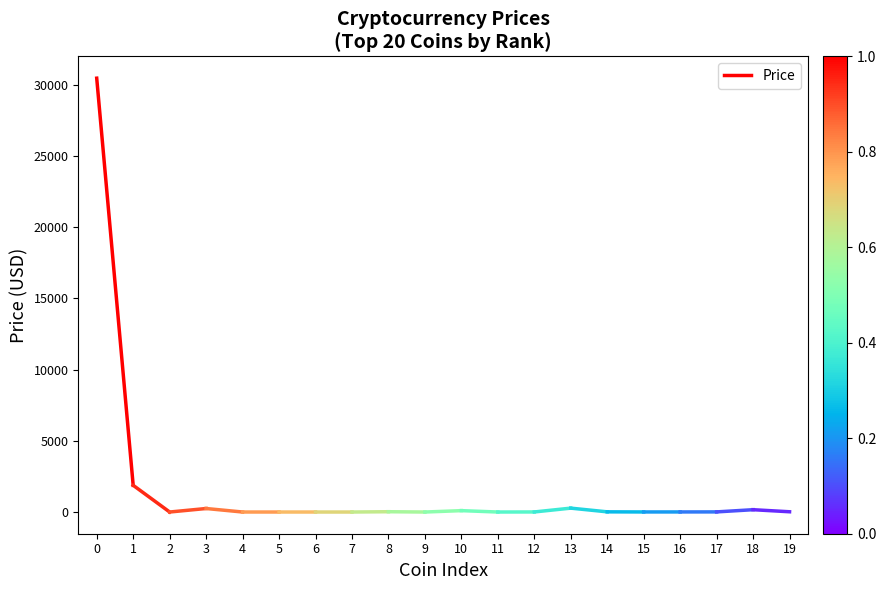

Reading right to left, list all the values displayed in this chart.

1=1875.5	0=30458.6